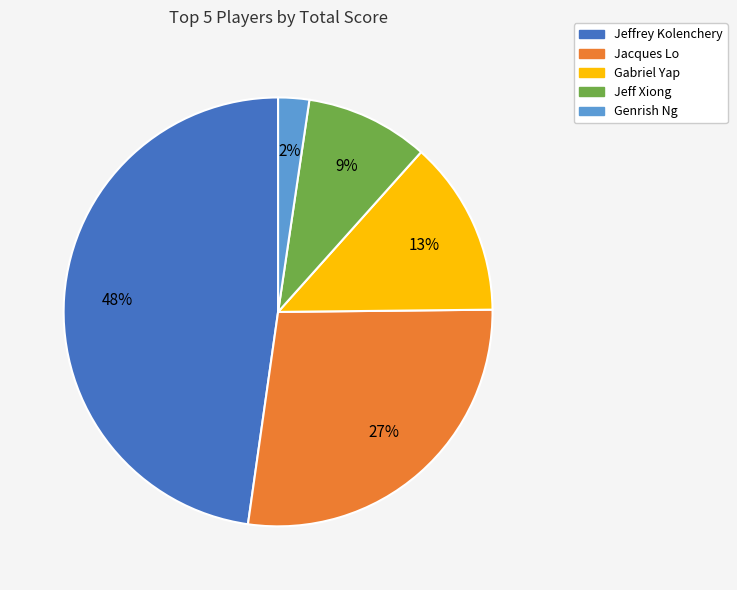

To the nearest percent, what portion does Jeff Xiong represent?

9%